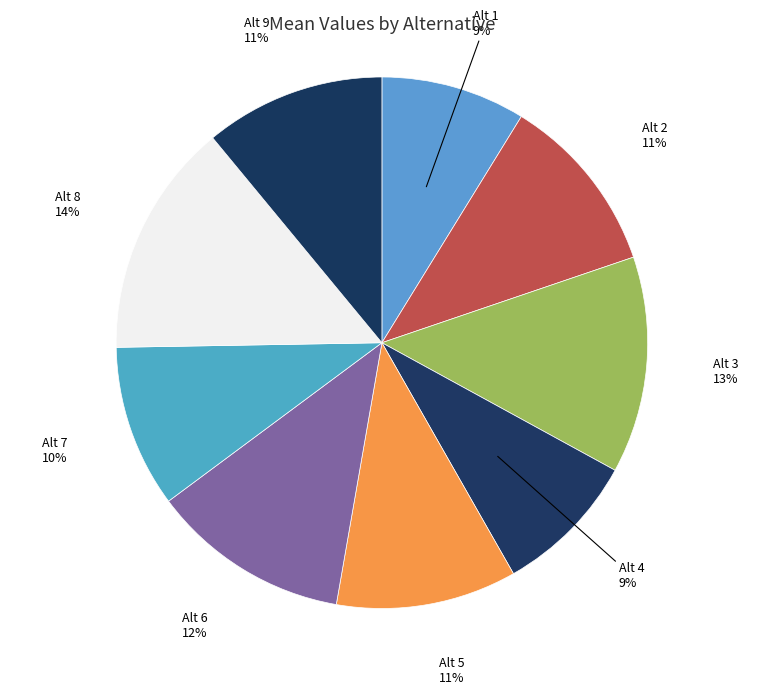

Between Alt 4 and Alt 8, which is larger?

Alt 8